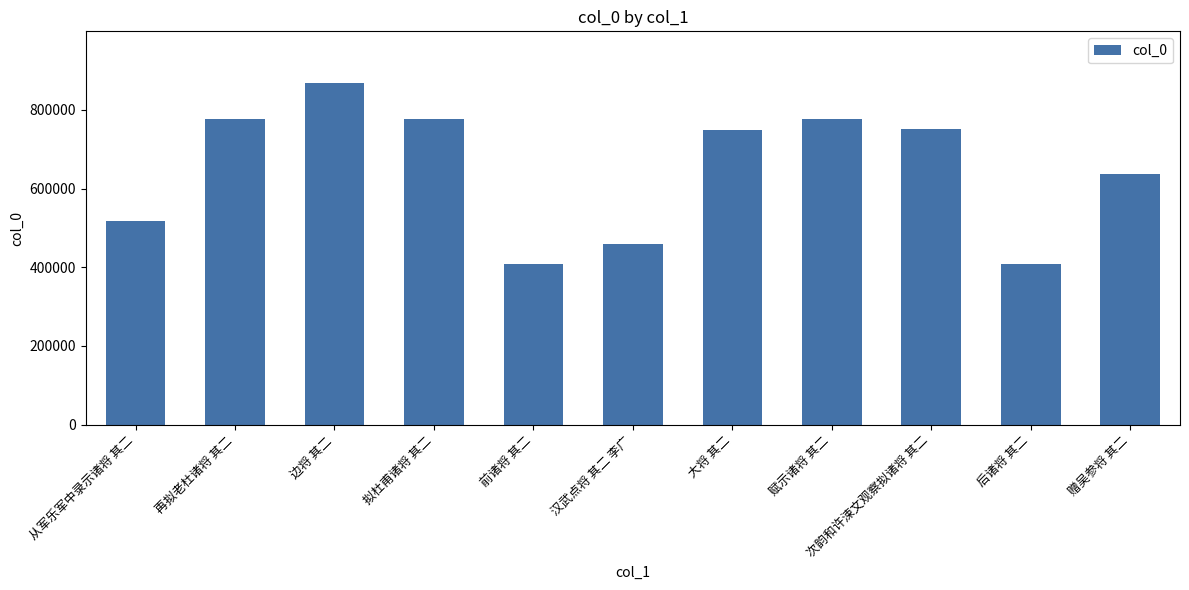

How many data points are less than 748956?

5